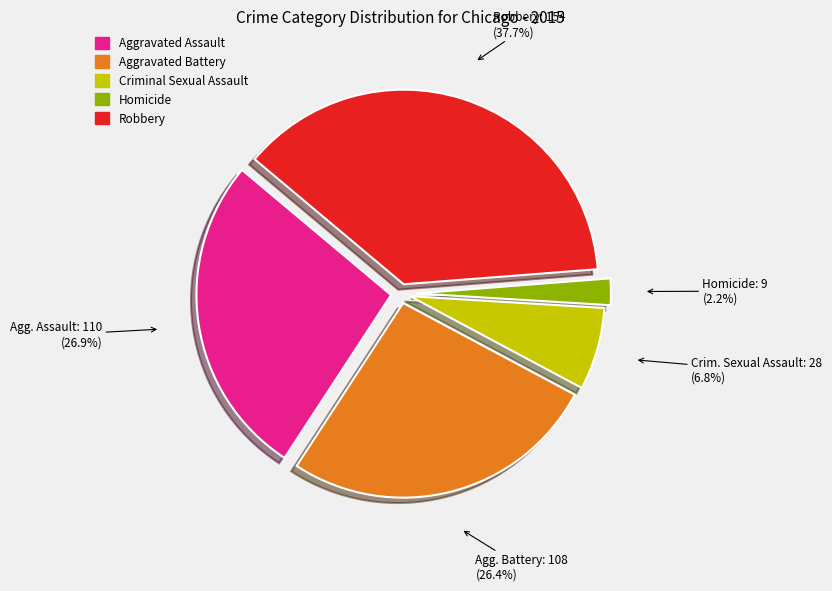

The Robbery slice represents 43% of the pie. True or false?

False